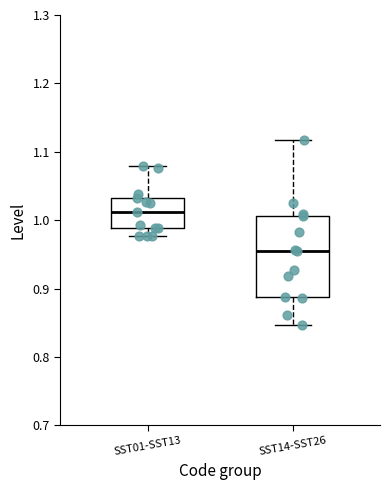

Reading left to right, read every box against the y-axis: the position of its median line, the range the box covers, and the ends of its whiskers. The values are not printed on the chart, so give them approximately, as read against the axis.

SST01-SST13: median 1.01, box 0.99 to 1.03, whiskers 0.98 to 1.08
SST14-SST26: median 0.96, box 0.89 to 1.01, whiskers 0.85 to 1.12